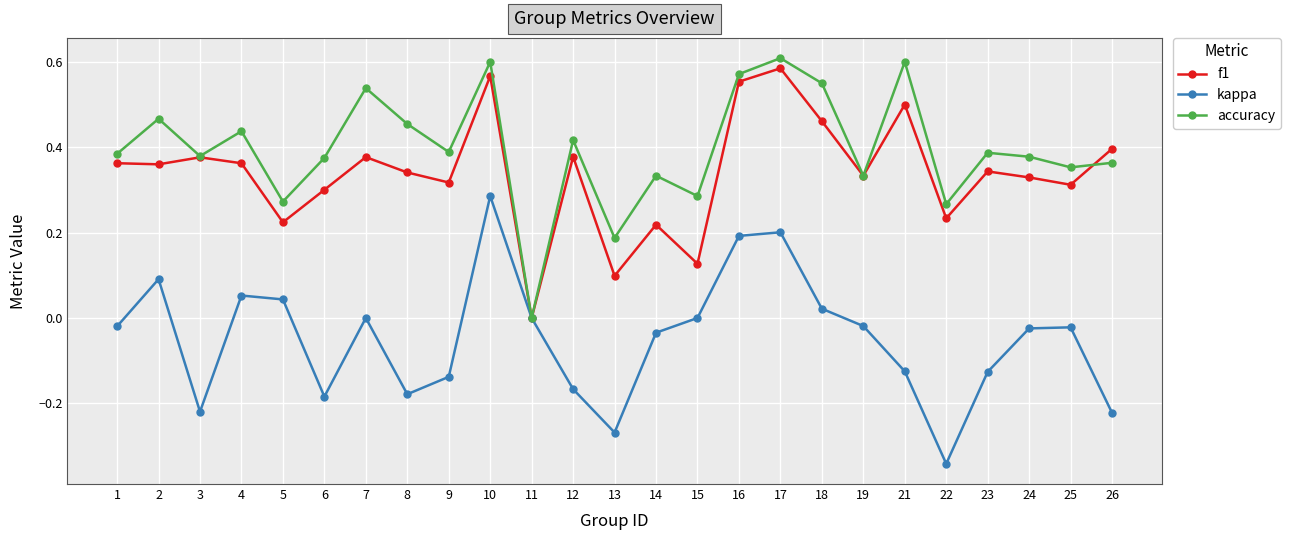

At which category does accuracy reach its first local valley?

3